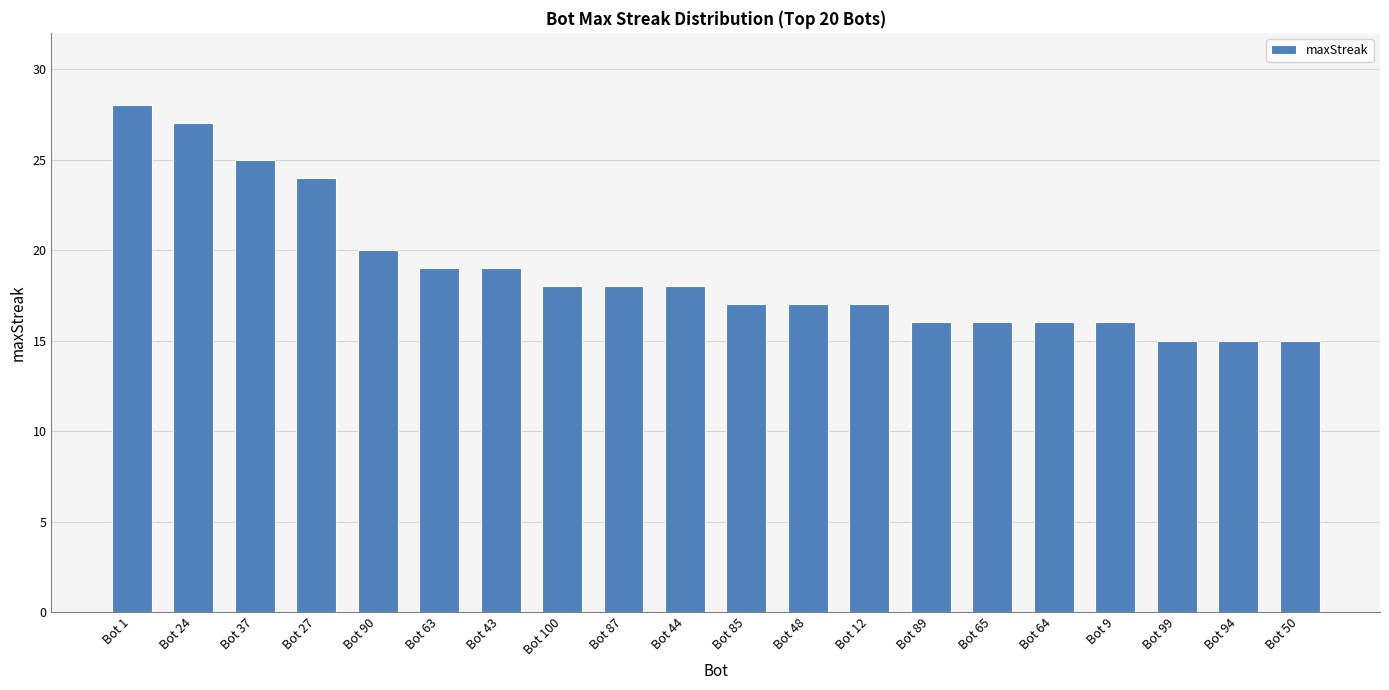

How many data points does each series have?

20